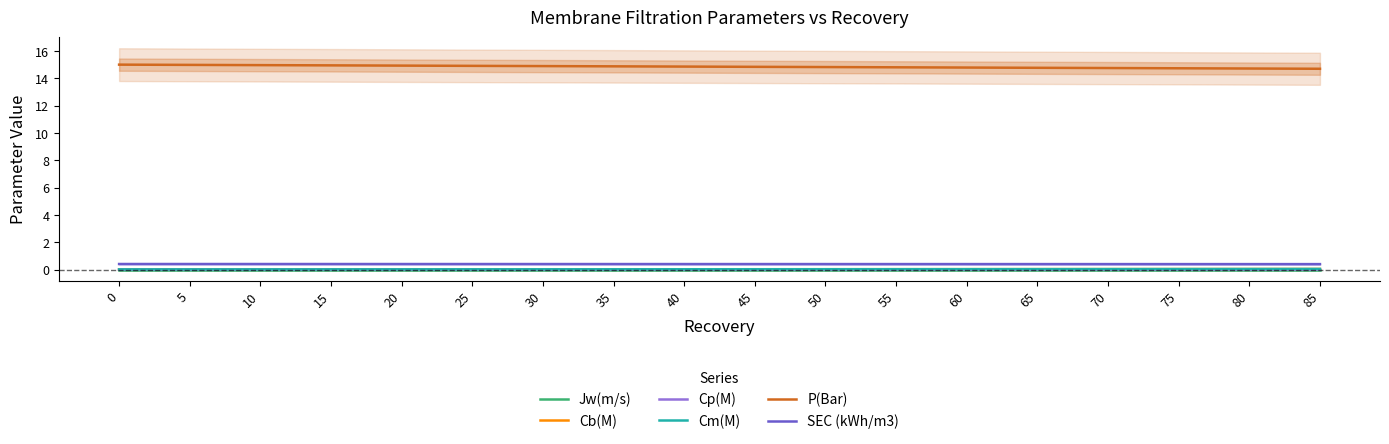

Which series has the largest range (max minus min)?

P(Bar)